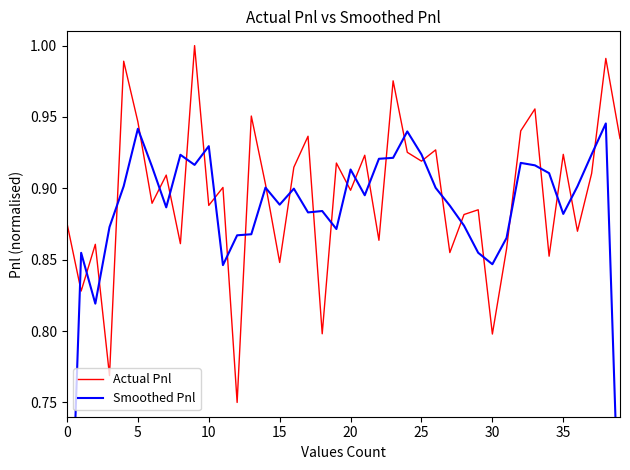

What is the value of the Actual Pnl point at the 12th from the left?

0.9